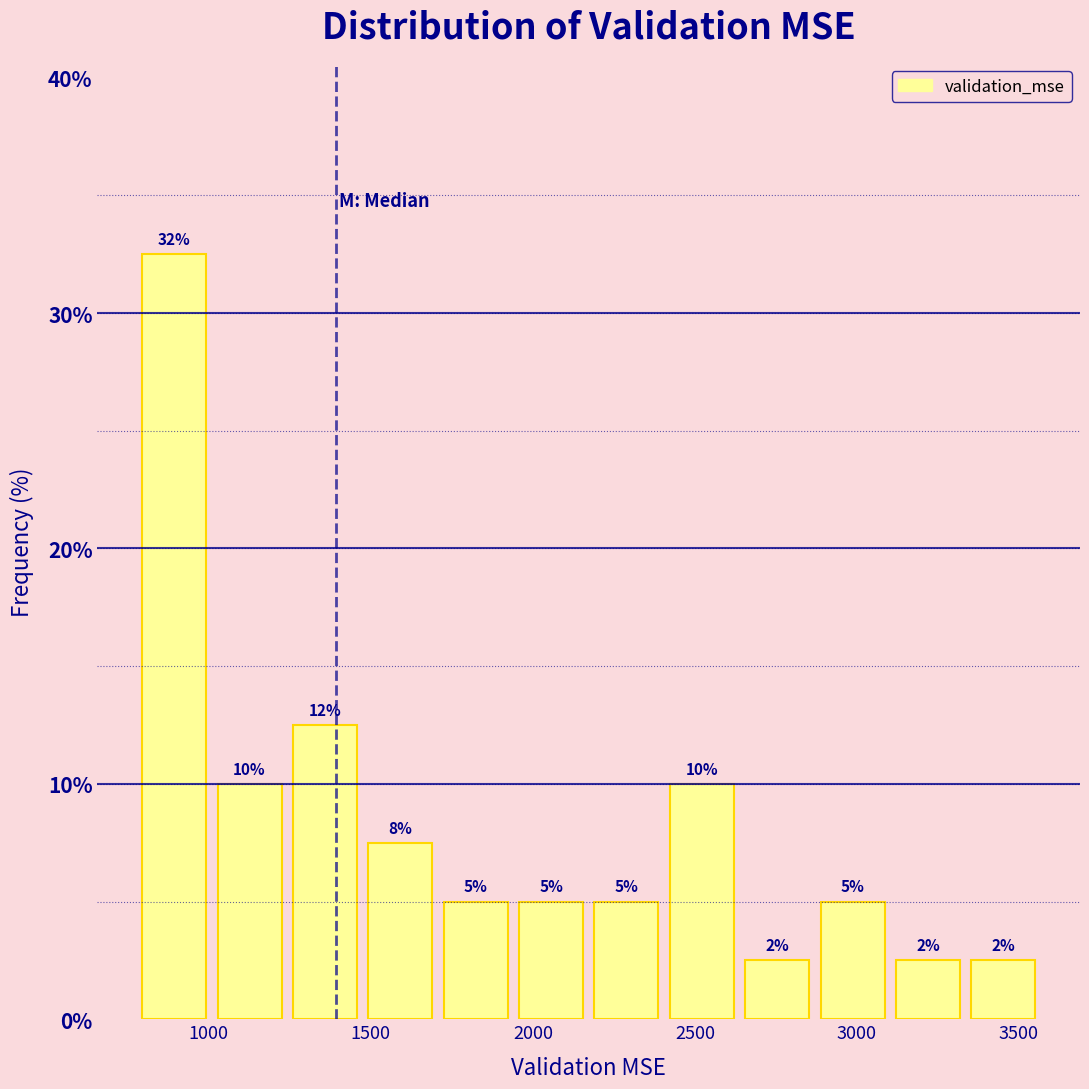

Over which range of the x-axis is the bar tallest?

800 to 1000